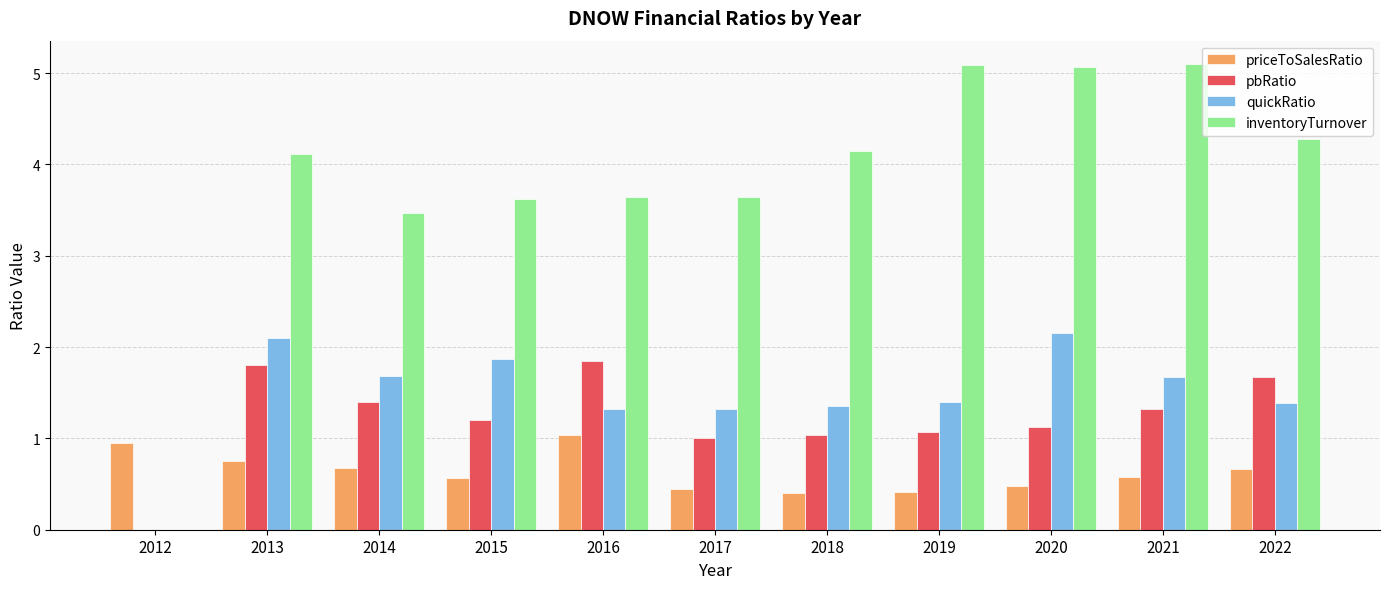

The quickRatio series shows 1.4 at 2018. True or false?

True